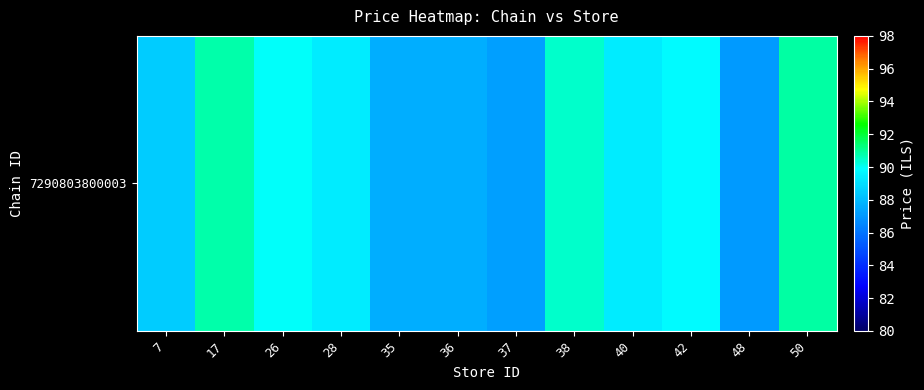

What is the difference between the maximum and minimum values?

3.8